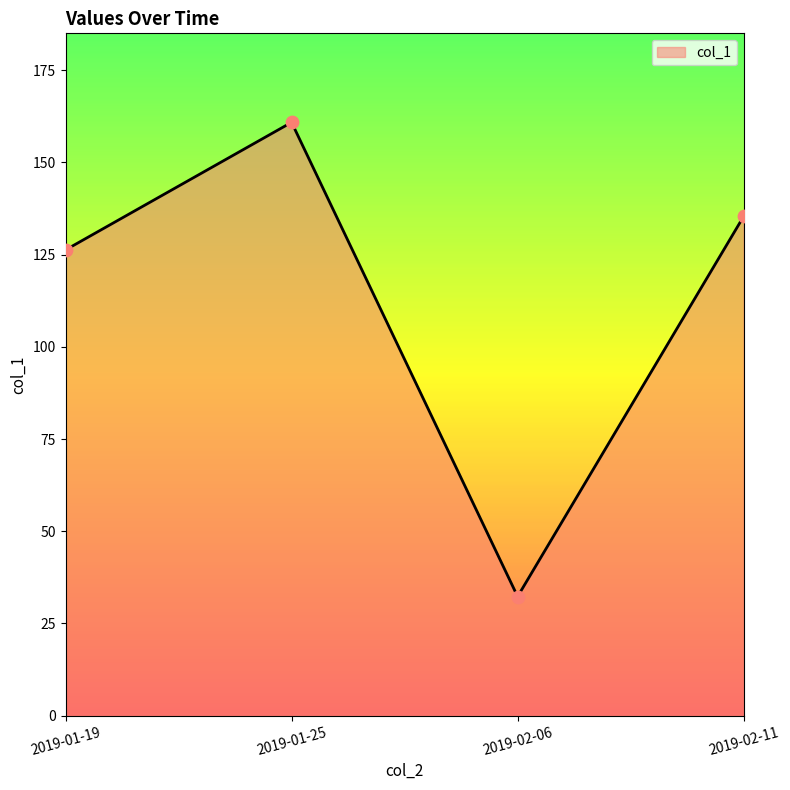

What is the change in value from 2019-01-19 to 2019-02-11?

+9.1